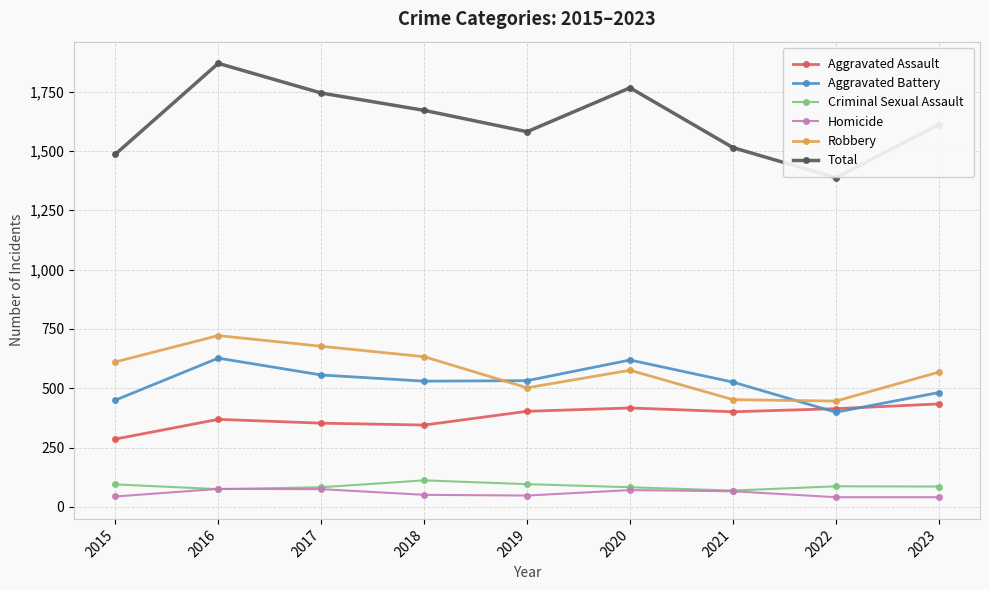

What is the difference between the highest and lowest values at 2023?

1570